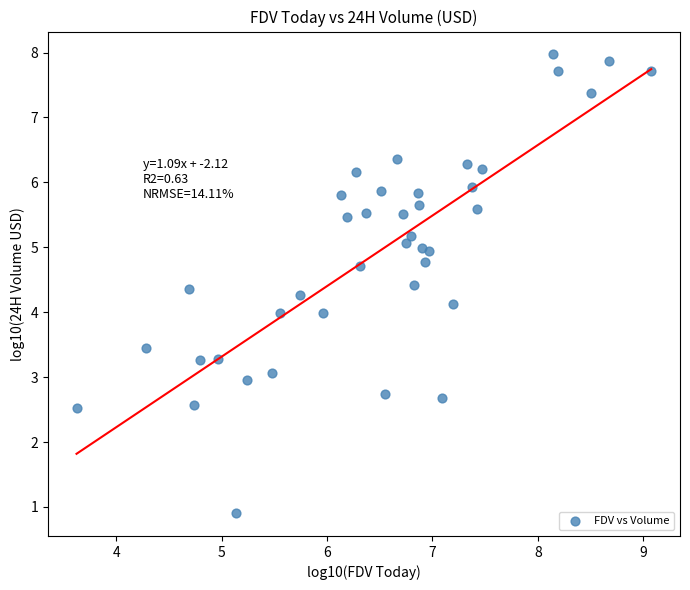

What is the range of X values (max minus min)?

5.5